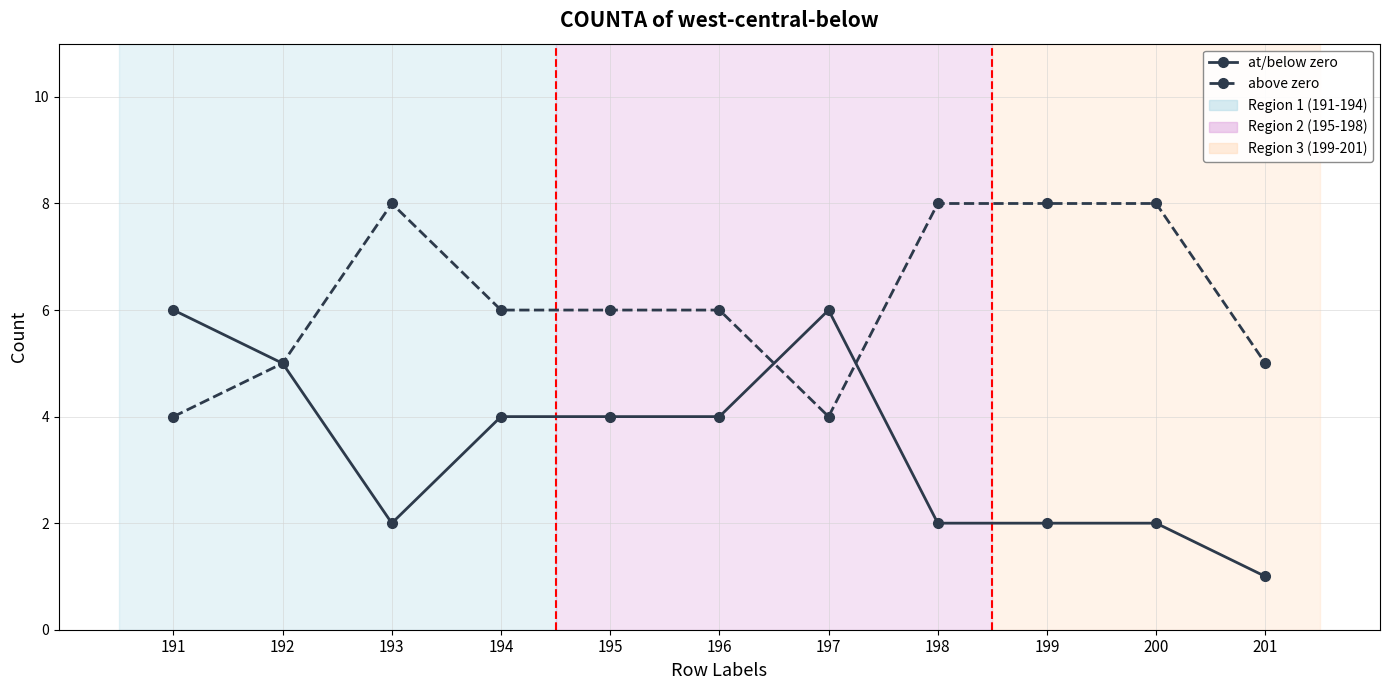

How many data points does each series have?

11